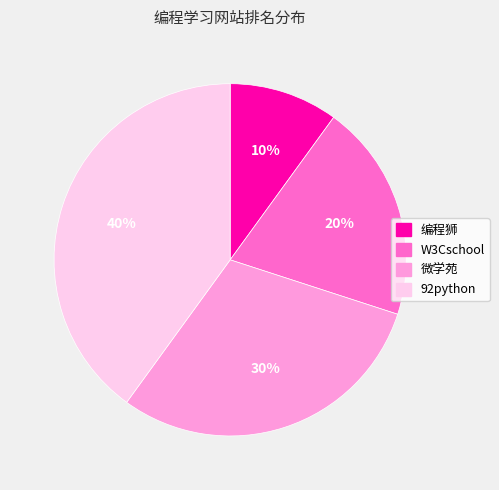

Approximately how many times larger is the value at 微学苑 compared to W3Cschool?

1.5